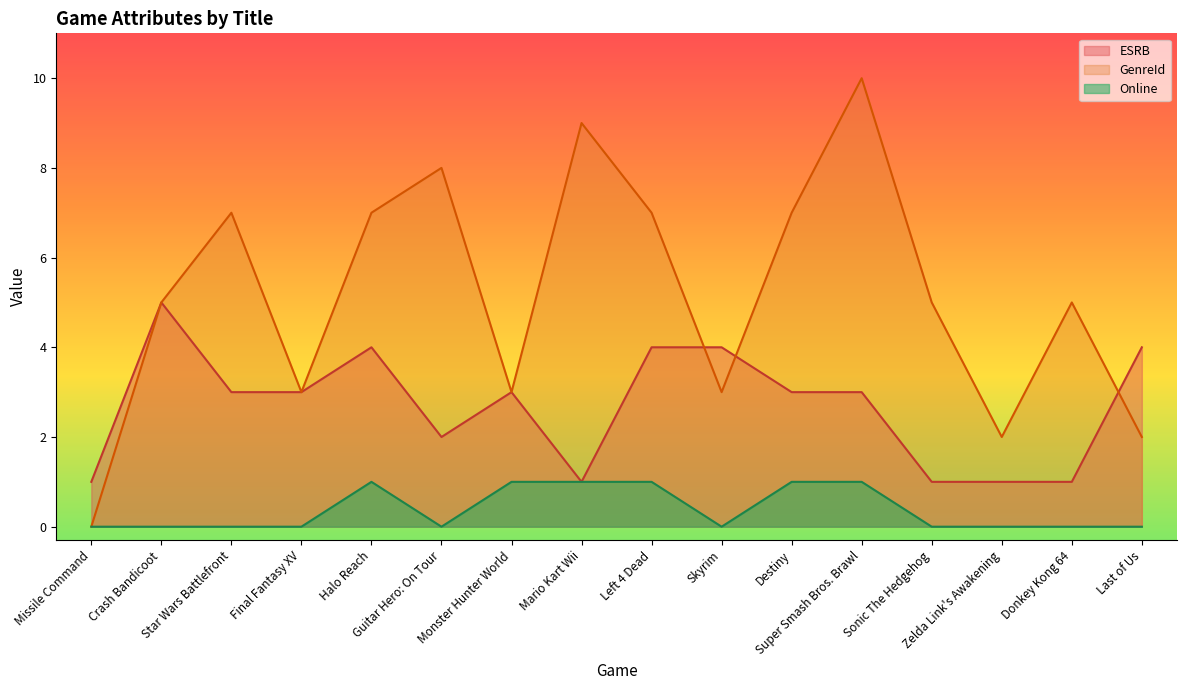

Rank the series by their maximum value, from highest to lowest.

GenreId, ESRB, Online